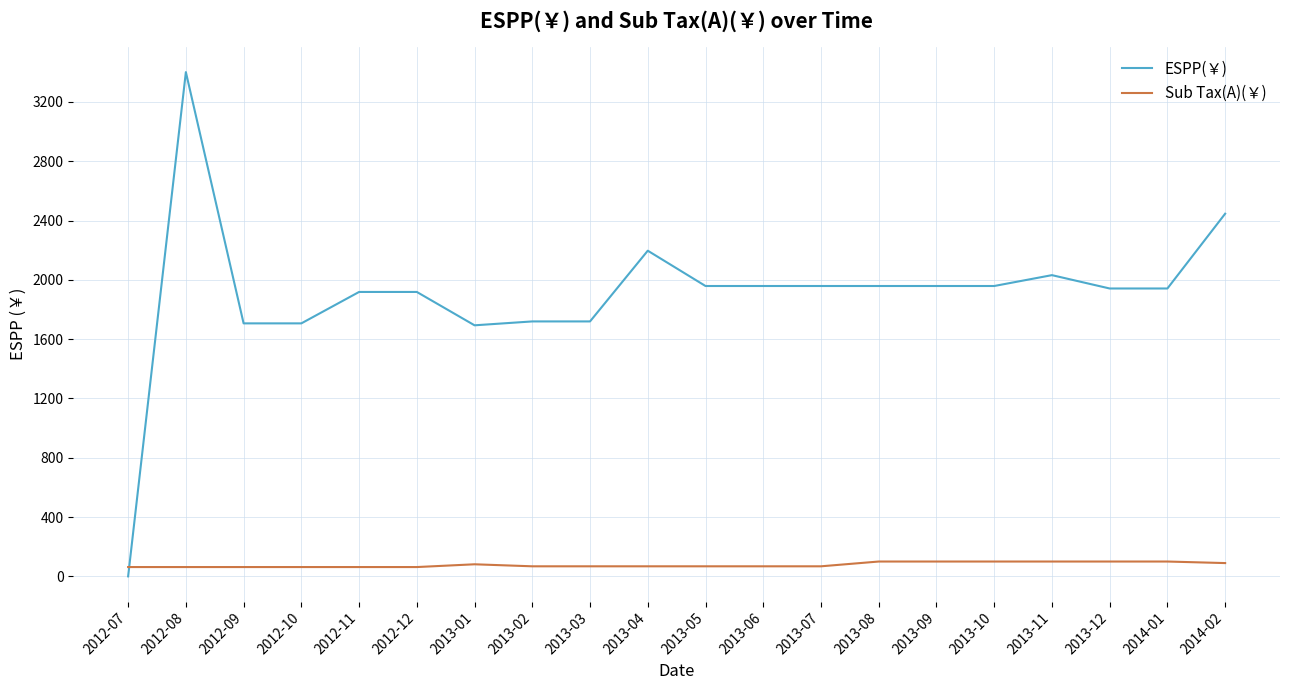

The value of ESPP(￥) at 2012-07 is 0.0. True or false?

True